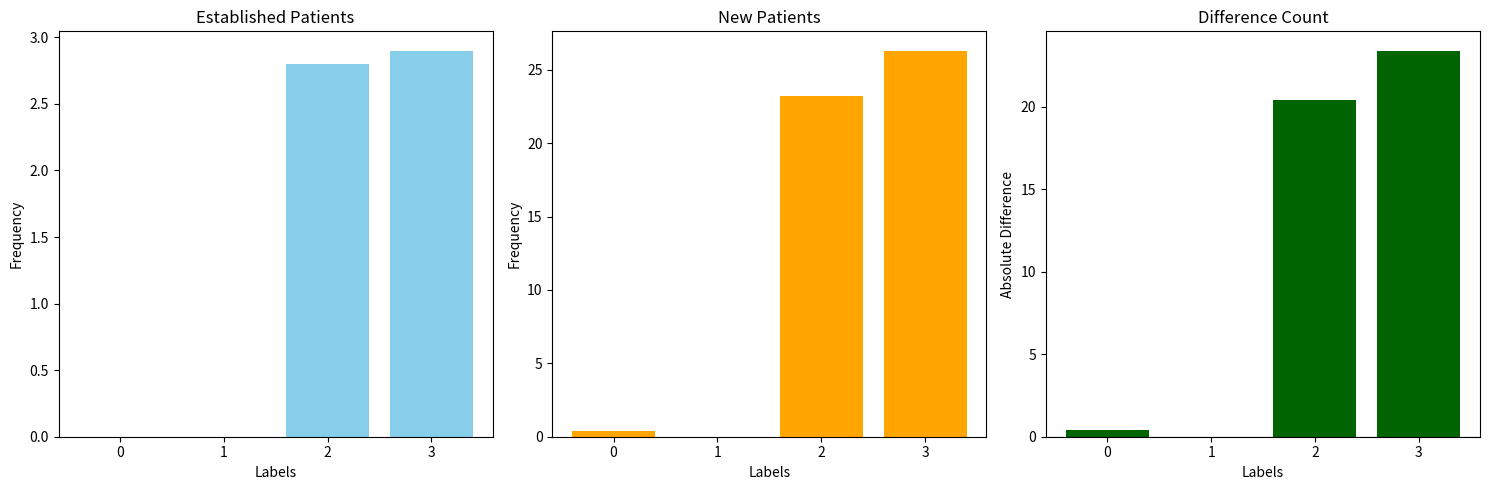

Reading left to right, what are all the values shown in this chart?

EstablishedPatients: 0=0.0	1=0.0	2=2.8	3=2.9
NewPatients: 0=0.4	1=0.0	2=23.2	3=26.3
Difference: 0=0.4	1=0.0	2=20.4	3=23.4